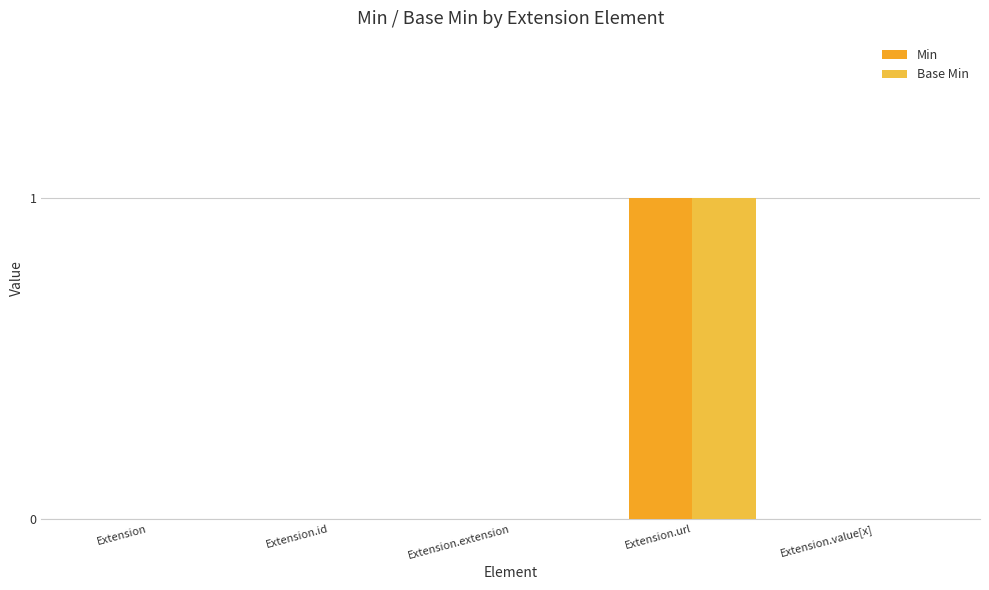

True or false: Base Min has a value of 0 at Extension.value[x].

True